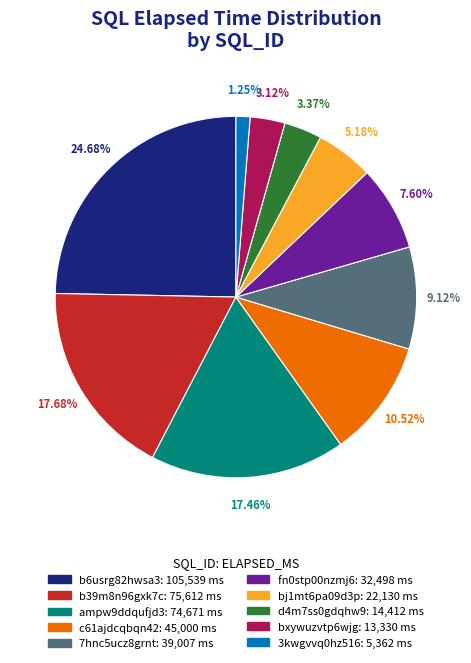

To the nearest percent, what is the difference between the fn0stp00nzmj6 and bxywuzvtp6wjg slice percentages?

4%